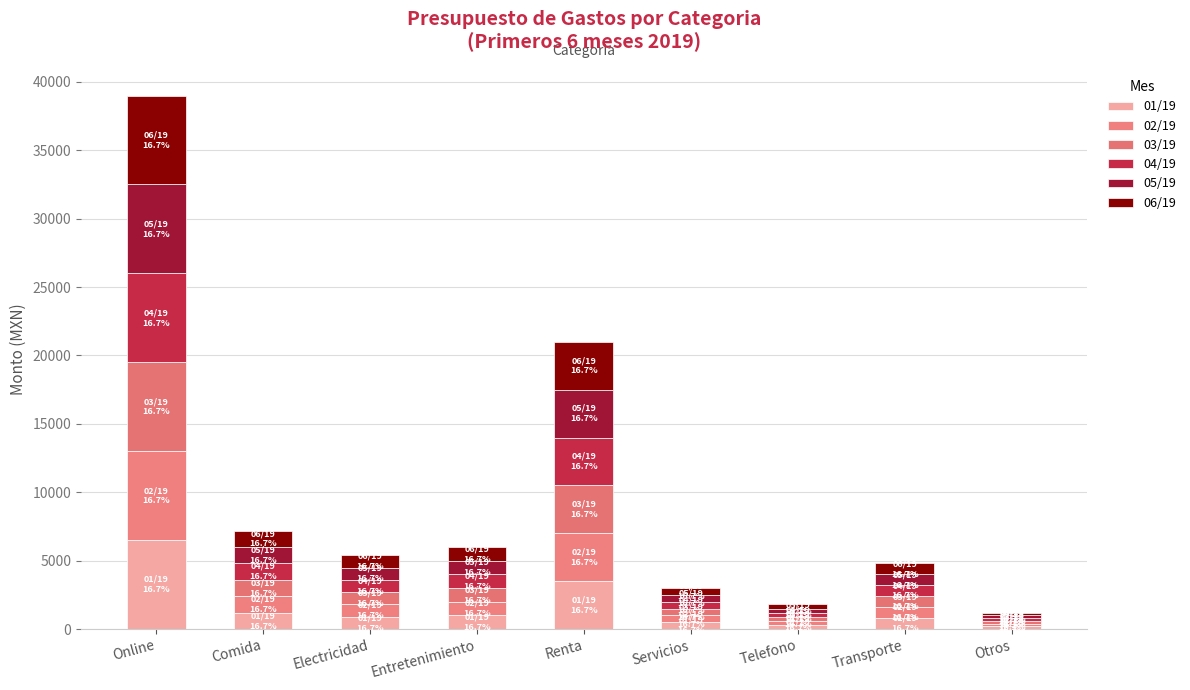

List the series in order of their peak value, highest first.

01/19, 02/19, 03/19, 04/19, 05/19, 06/19